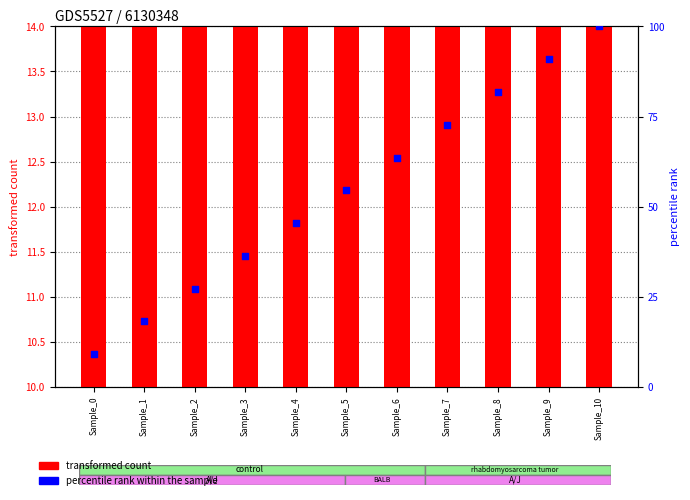

At which category is the sum across all series the highest?

Sample_10